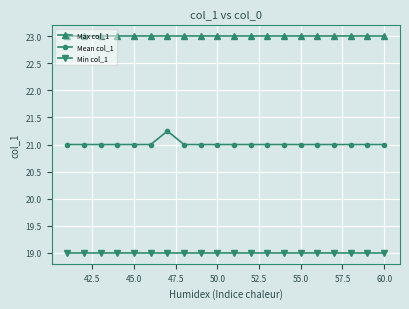

True or false: Min col_1 and Max col_1 intersect in this chart.

False